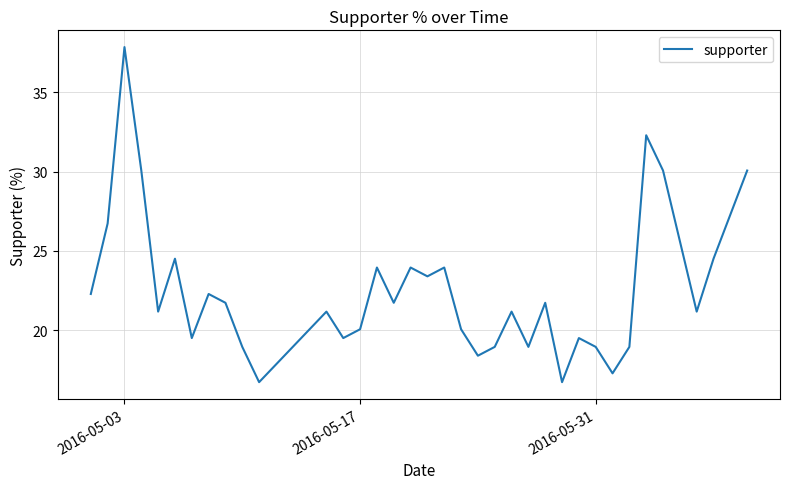

What is the sum of all values?

897.7